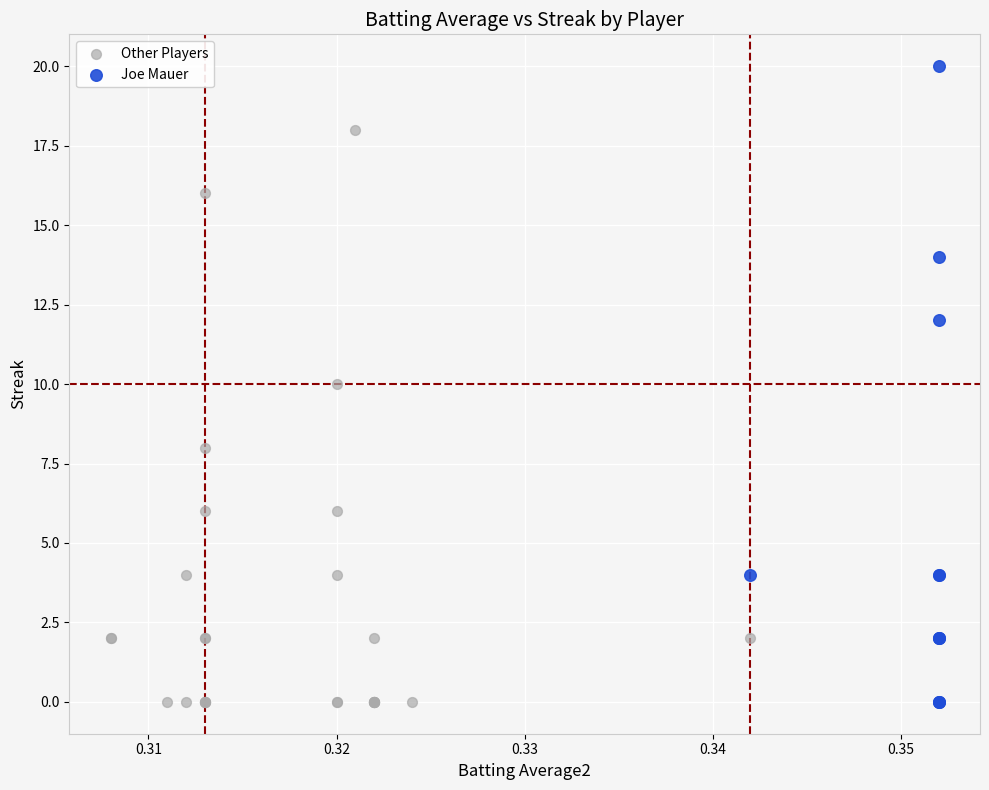

Which series has the largest Y range (max minus min)?

Joe Mauer